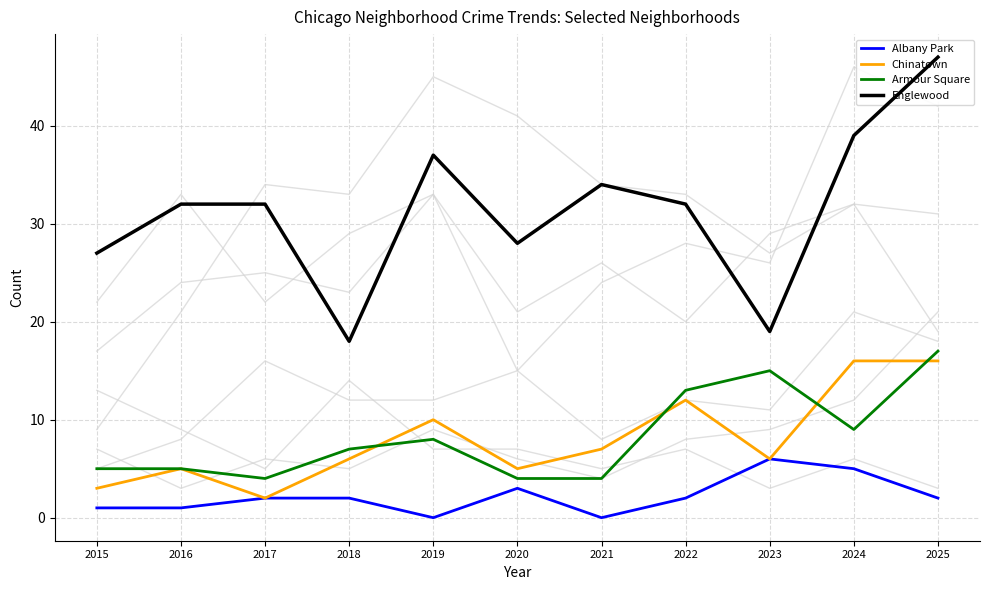

Which series has the largest total across all categories?

Englewood